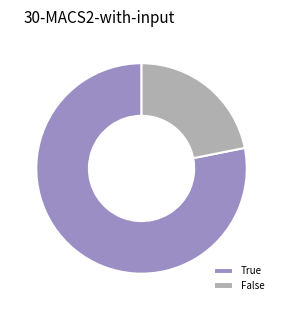

Is the sum of False and True greater than half?

Yes